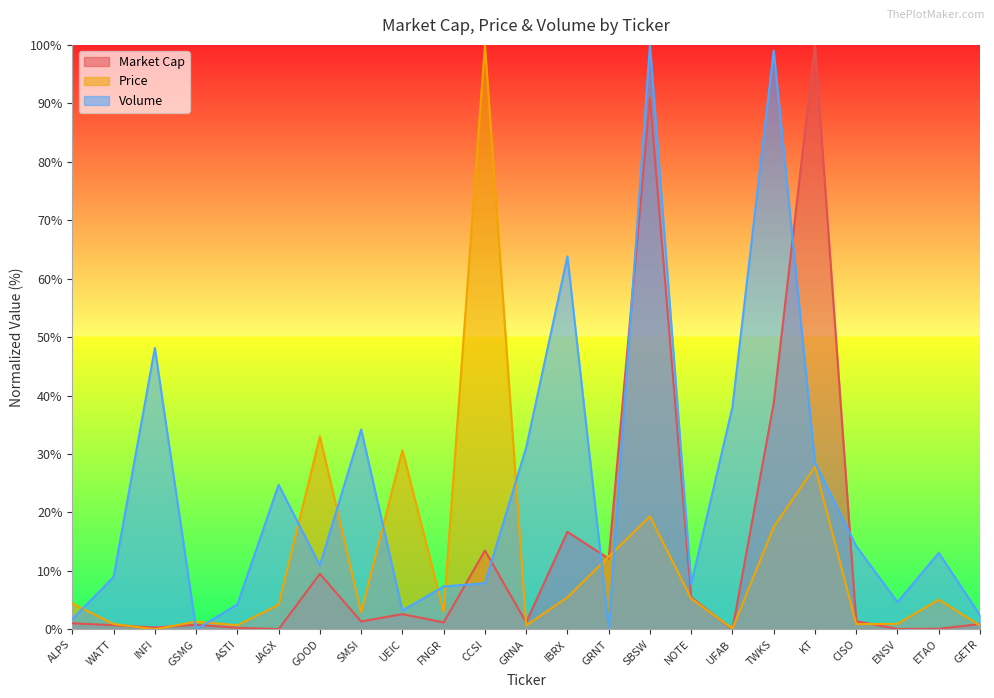

List the series in order of their peak value, highest first.

Market Cap, Price, Volume